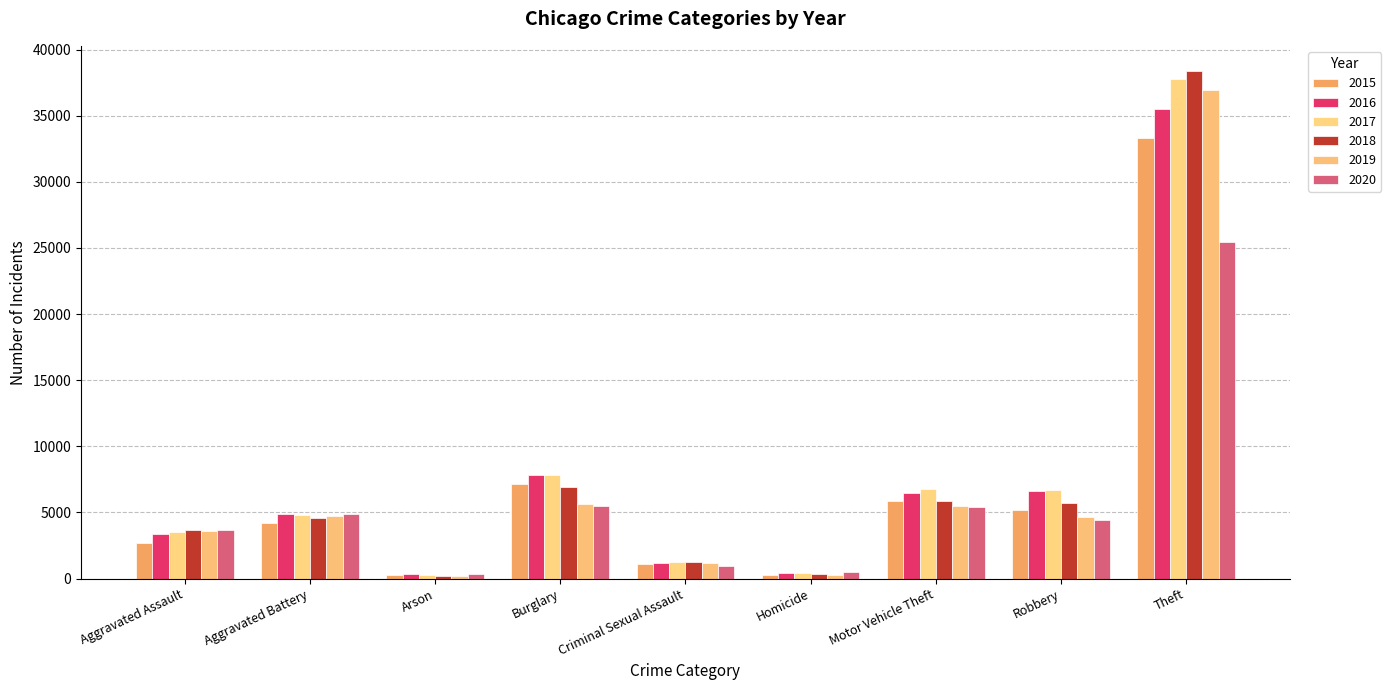

Reading right to left, what are all the values shown in this chart?

2015: 33313	5202	5870	285	1071	7168	259	4227	2668
2016: 35517	6614	6437	428	1154	7869	313	4860	3395
2017: 37777	6689	6754	422	1221	7849	280	4783	3542
2018: 38366	5726	5854	352	1230	6894	222	4605	3680
2019: 36921	4667	5511	301	1177	5617	216	4771	3593
2020: 25462	4415	5450	470	931	5460	339	4858	3711